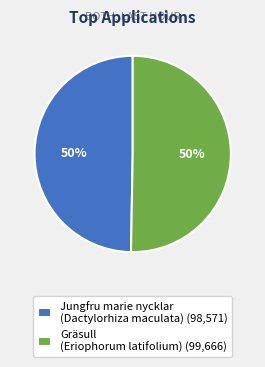

Do Gräsull (Eriophorum latifolium) (99,666) and Jungfru marie nycklar (Dactylorhiza maculata) (98,571) together represent more than half of the pie?

Yes